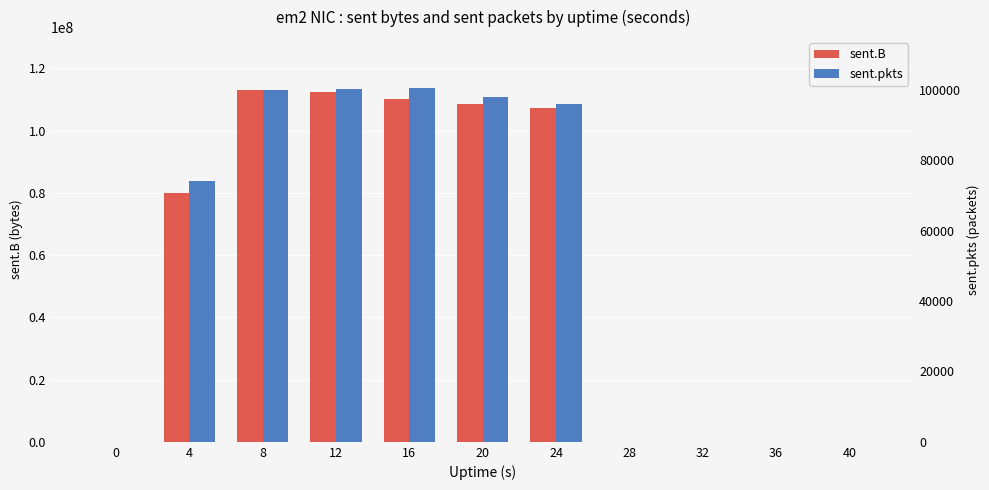

Where does the sent.B series first go above 79979042?

8